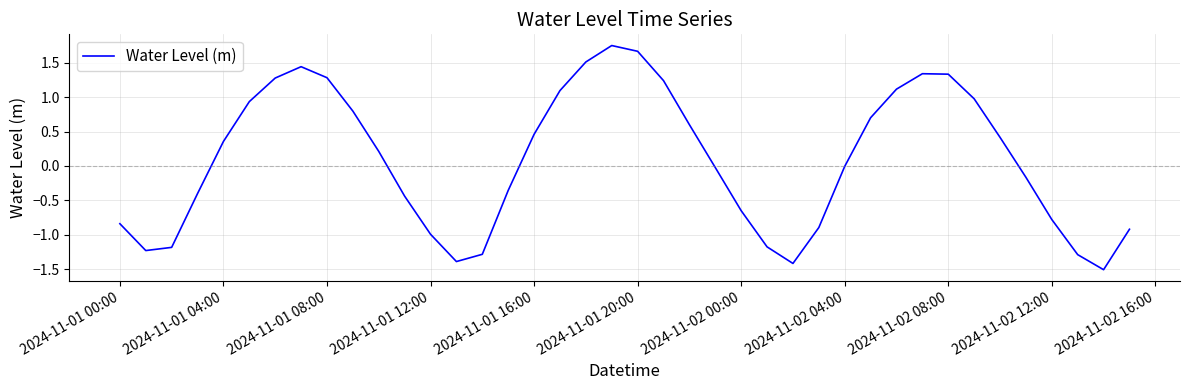

What is the difference between the maximum and minimum values?

3.3